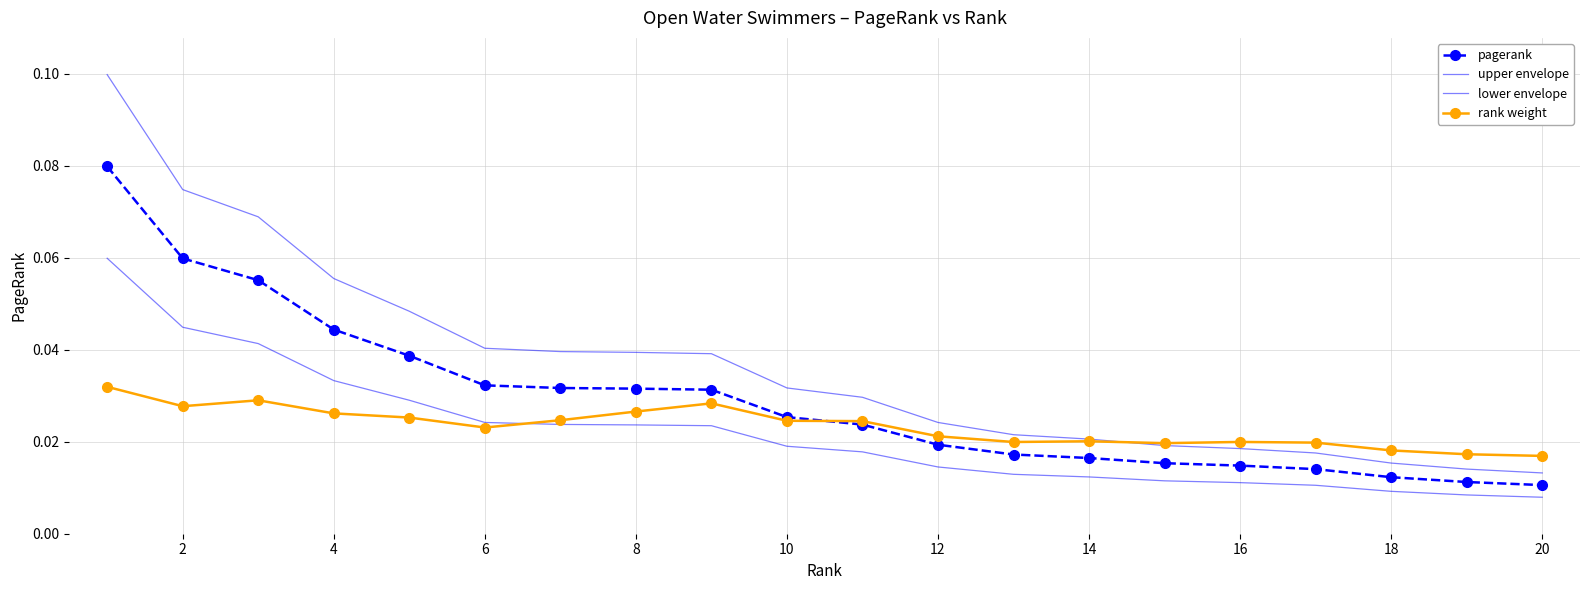

Which series ends up on top after the final intersection of lower envelope and rank weight?

rank weight